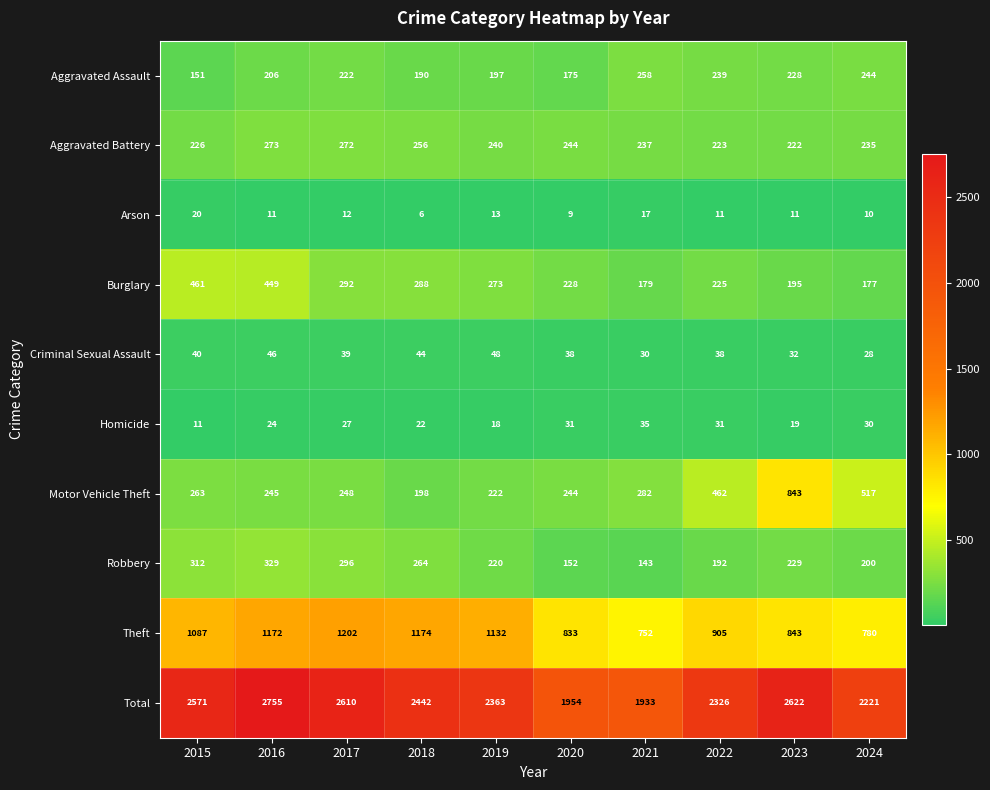

What is the approximate value of Aggravated Battery at 2020?

244